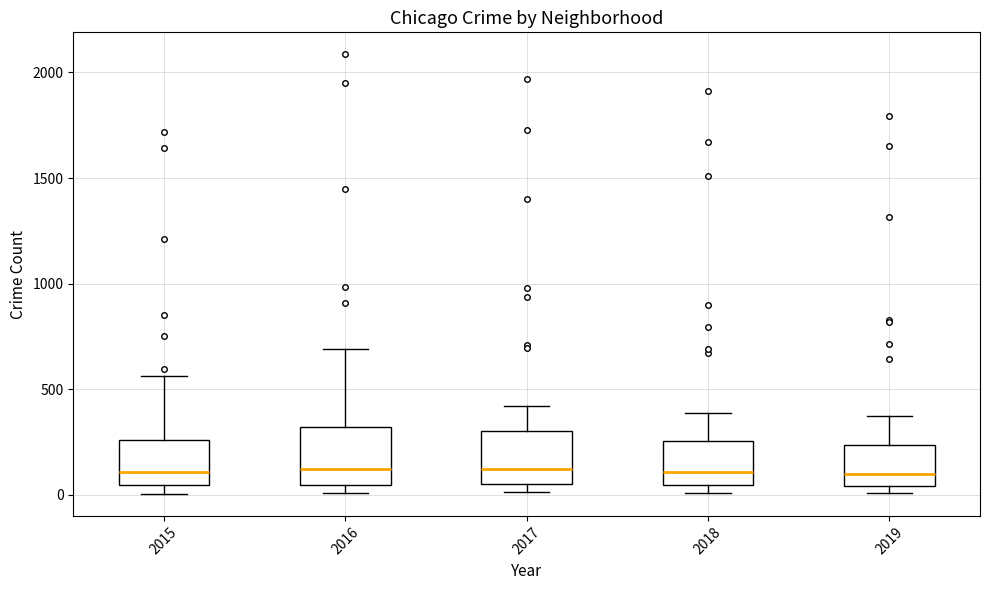

Reading left to right, read every box against the y-axis: the position of its median line, the range the box covers, and the ends of its whiskers. The values are not printed on the chart, so give them approximately, as read against the axis.

2015: median 100, box 50 to 250, whiskers 0 to 550
2016: median 150, box 50 to 300, whiskers 0 to 700
2017: median 100, box 50 to 300, whiskers 0 to 400
2018: median 100, box 50 to 250, whiskers 0 to 400
2019: median 100, box 50 to 250, whiskers 0 to 400